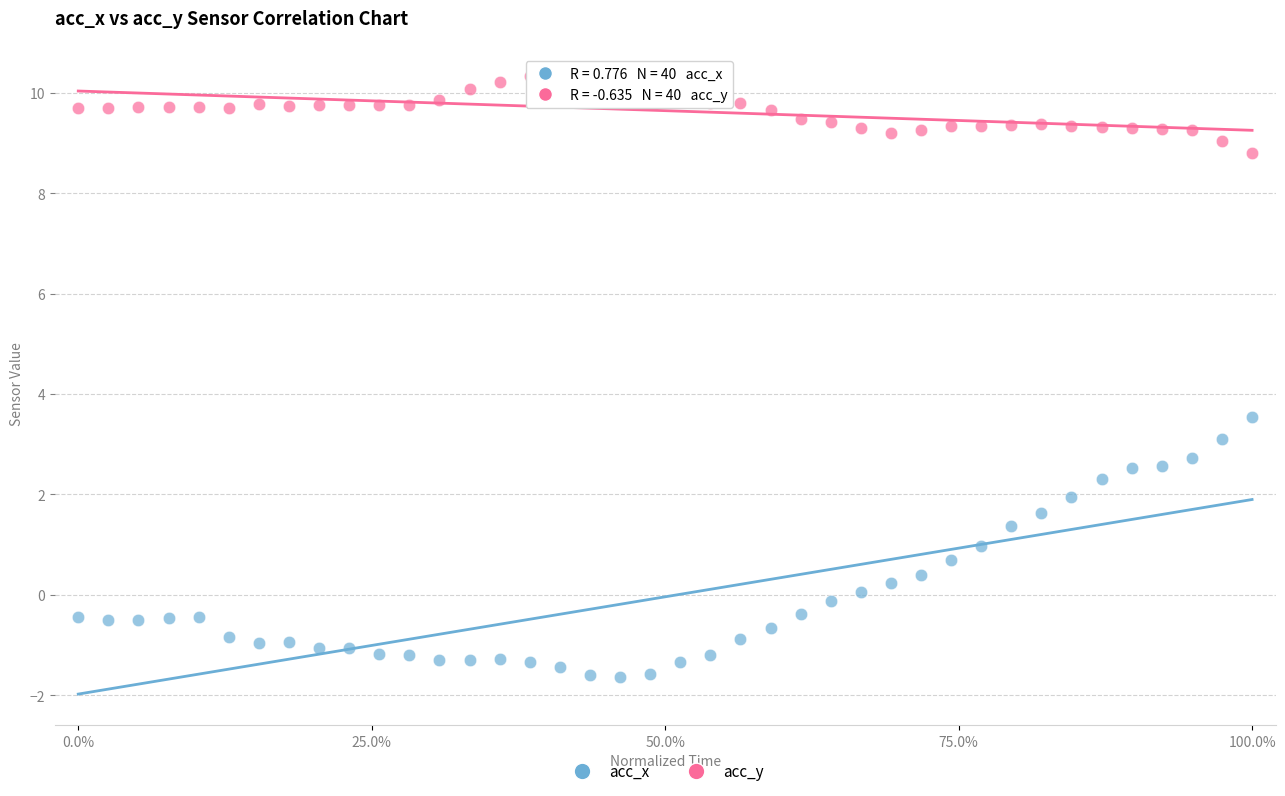

Which series has the widest spread of Y values?

acc_x